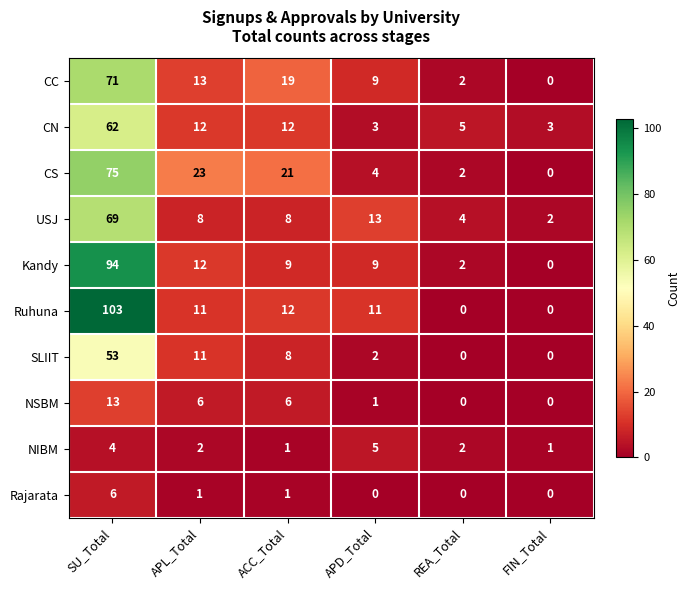

The Rajarata series shows 0 at FIN_Total. True or false?

True